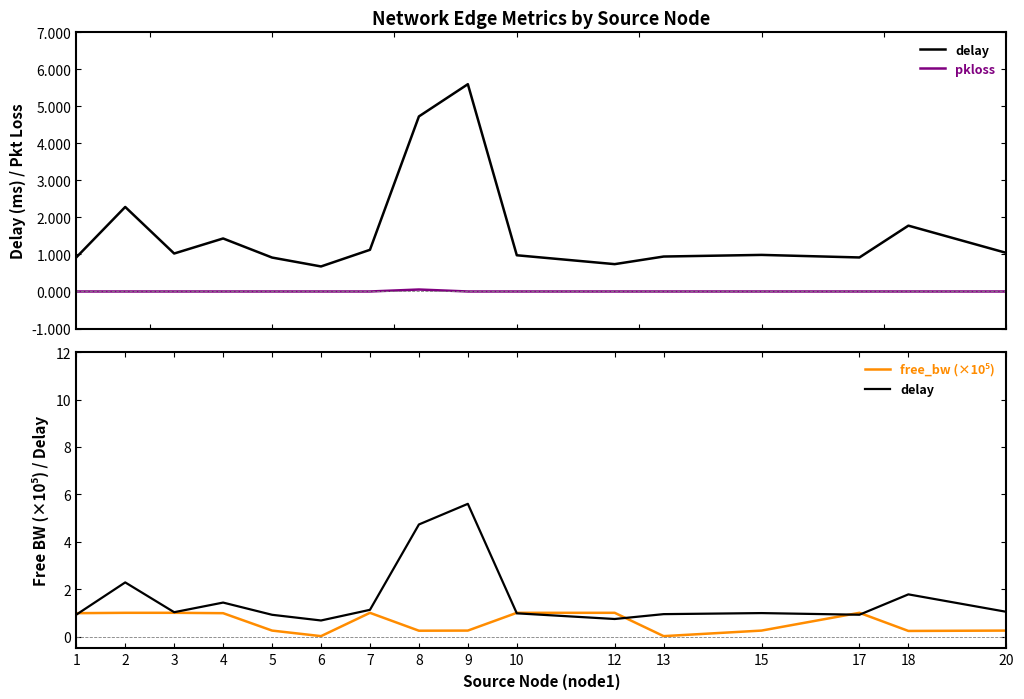

Reading left to right, extract all data points from this chart.

delay: 0.9	2.3	1.0	1.4	0.9	0.7	1.1	4.7	5.6	1.0	0.7	0.9	1.0	0.9	1.8	1.0
pkloss: 0.0	0.0	0.0	0.0	0.0	0.0	0.0	0.1	0.0	0.0	0.0	0.0	0.0	0.0	0.0	0.0
free_bw (×10⁵): 1.0	1.0	1.0	1.0	0.2	0.0	1.0	0.2	0.2	1.0	1.0	0.0	0.2	1.0	0.2	0.2